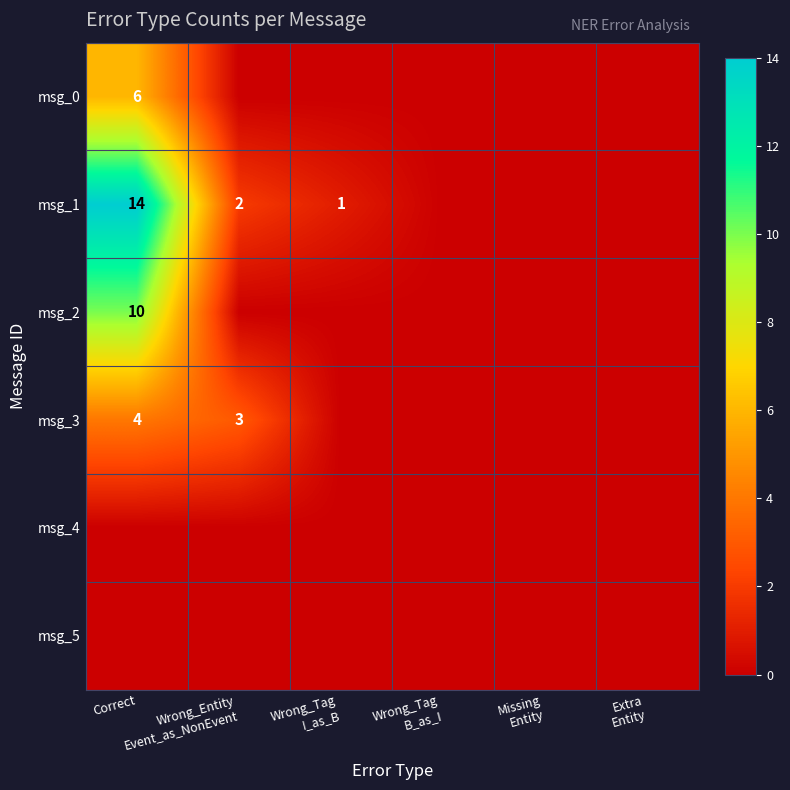

Which has a higher value, Wrong_Tag
I_as_B or Wrong_Tag
B_as_I?

Wrong_Tag
I_as_B